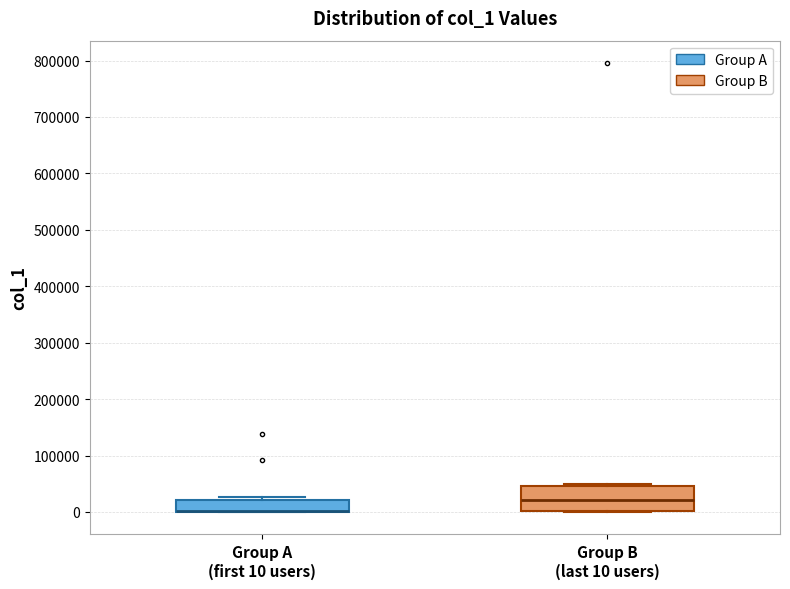

Comparing the boxes themselves (not the whiskers), which one is the tallest?

Group B (last 10 users)